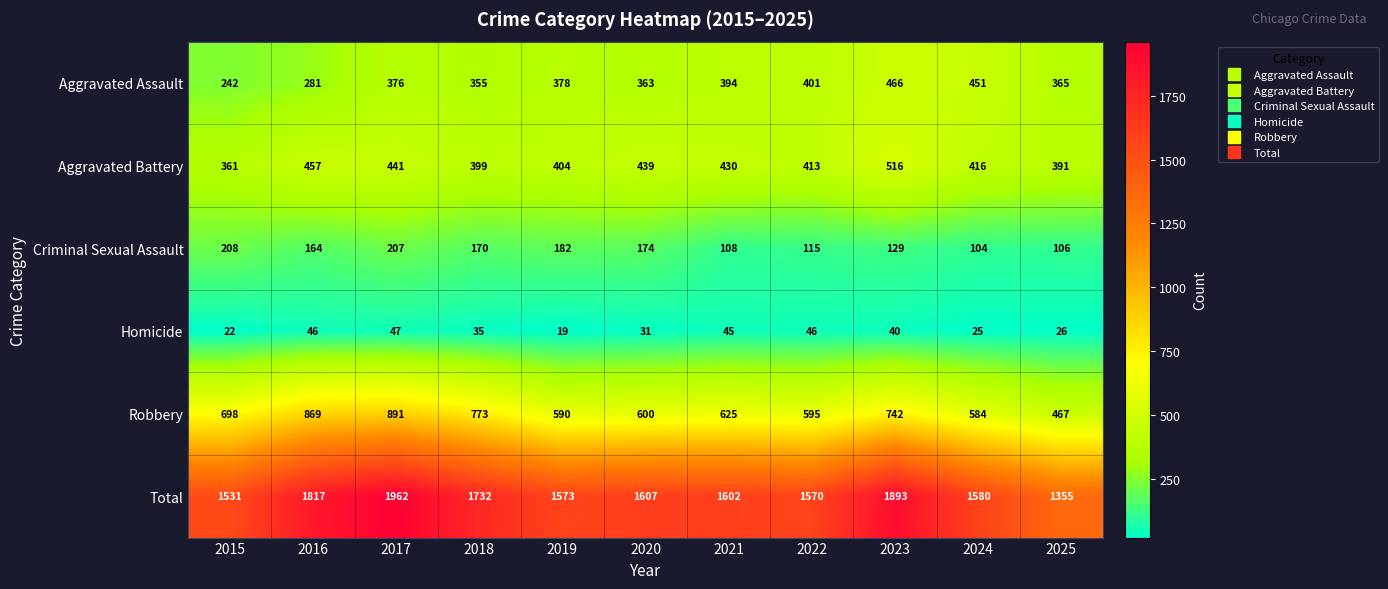

What is the maximum value for Total?

1962